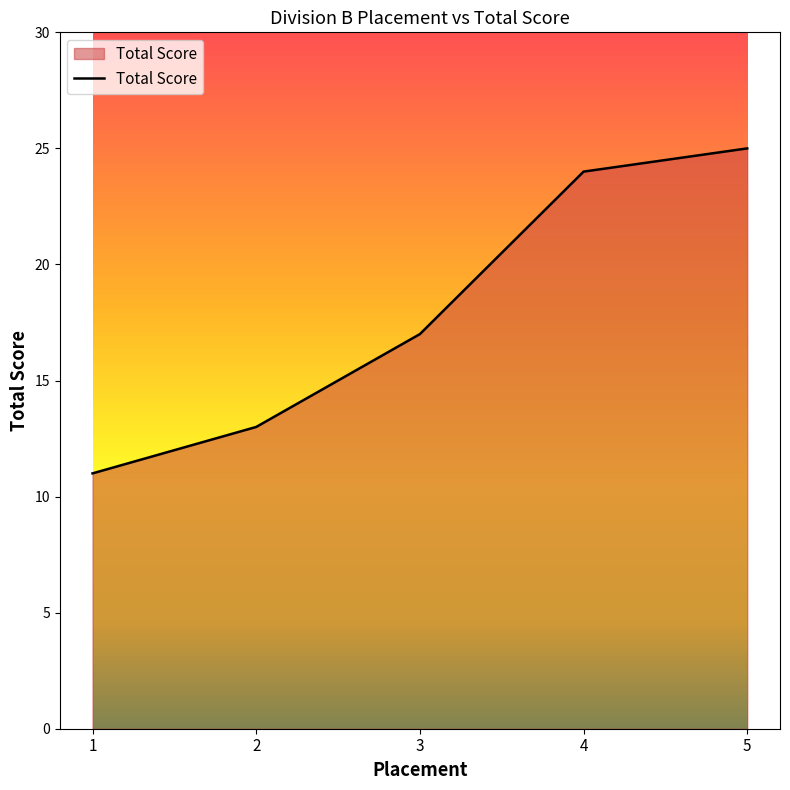

List the labels in order of value, largest first.

5, 4, 3, 2, 1